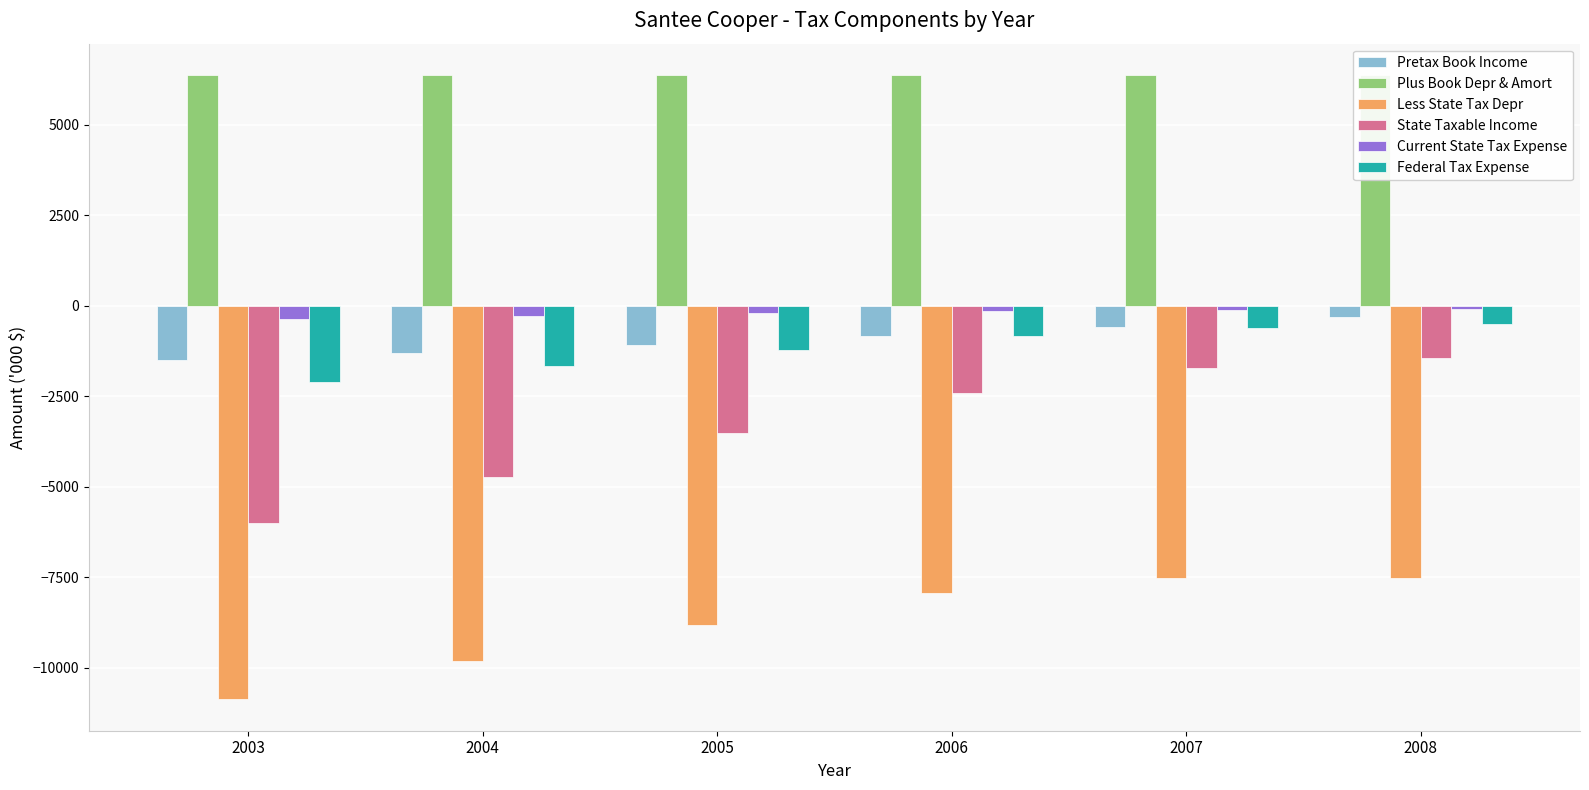

Are the bars grouped side by side (vs. stacked)?

Yes